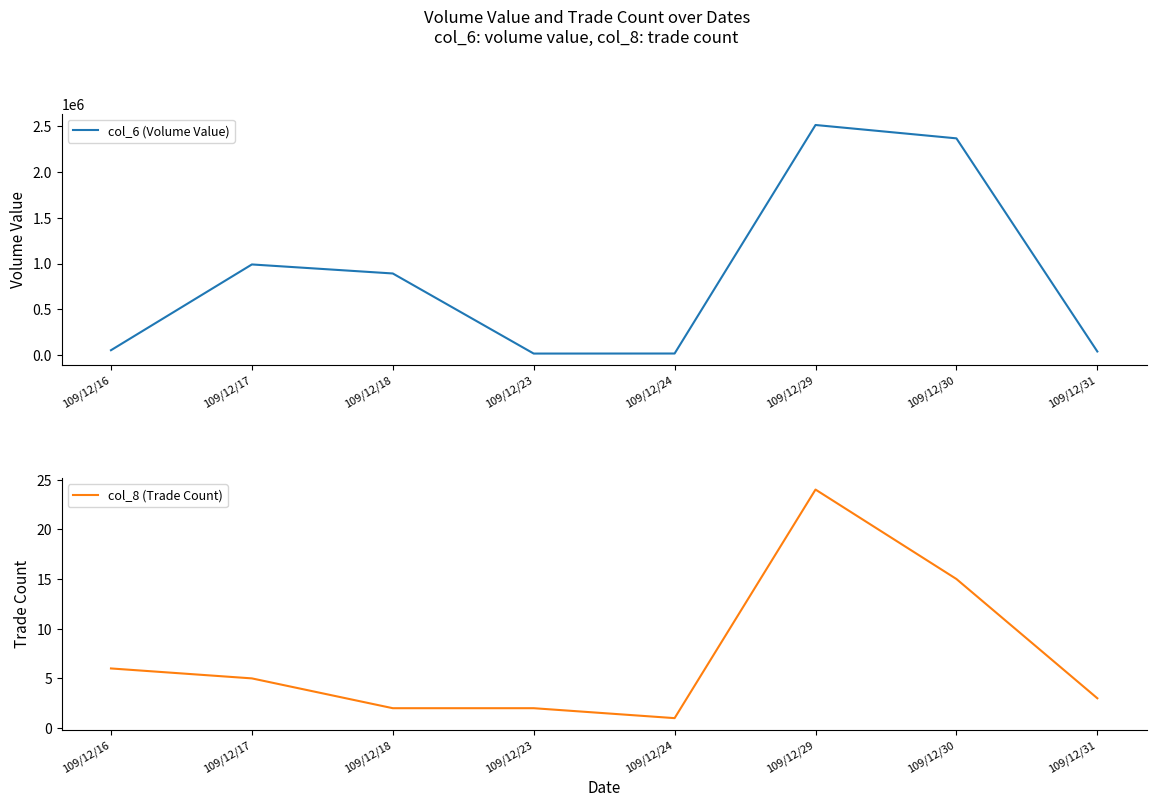

How many data points in col_8 (Trade Count) are less than 5?

4